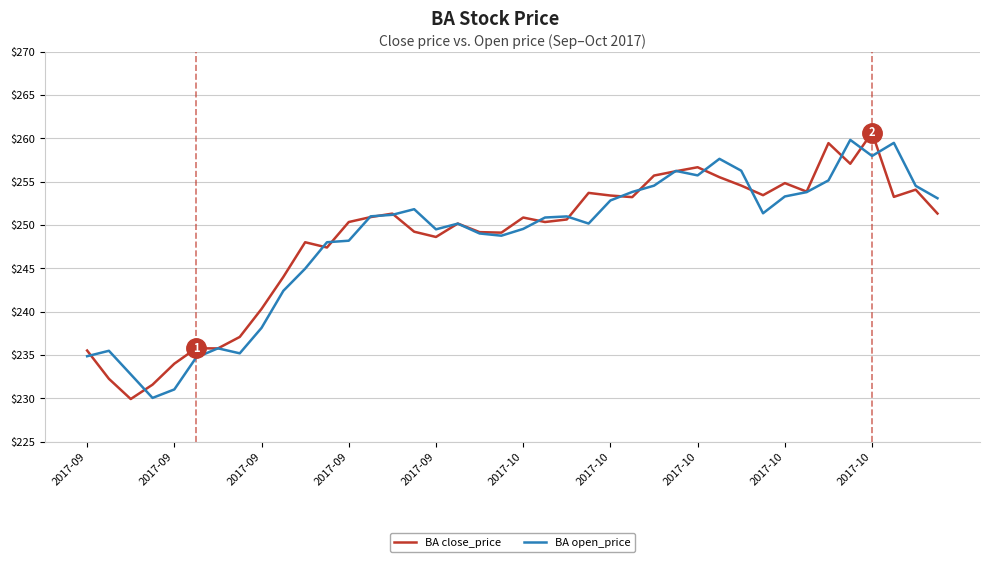

What is the minimum value for BA close_price?

229.9